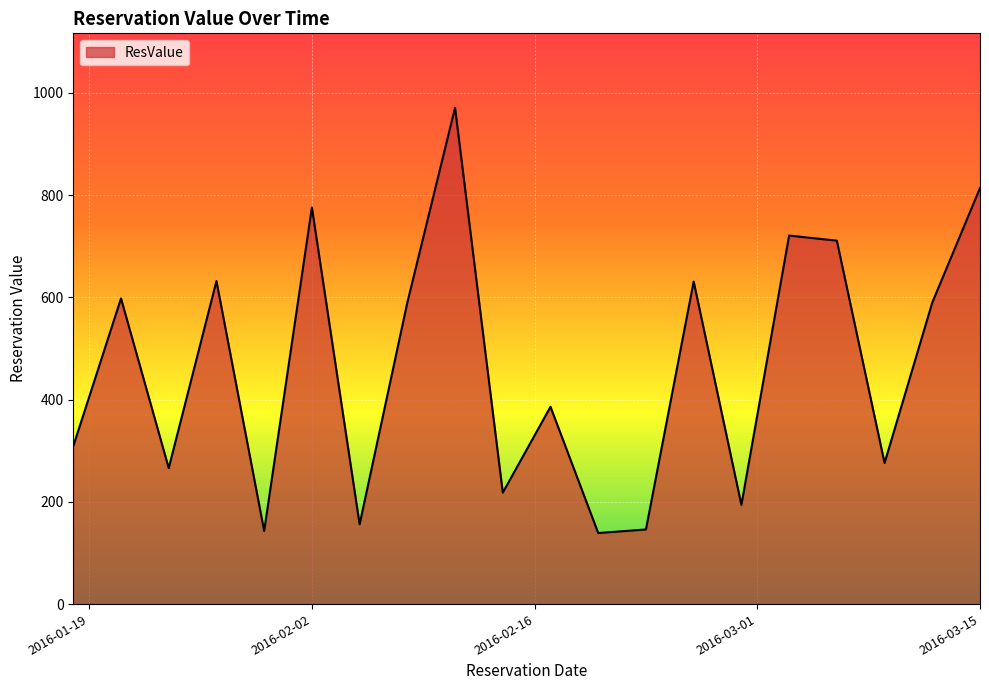

What is the difference between the maximum and minimum values?

832